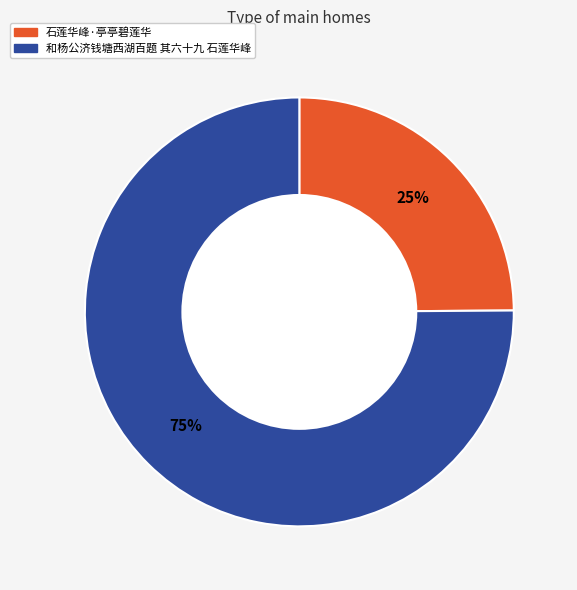

To the nearest percent, what percentage of the pie is 和杨公济钱塘西湖百题 其六十九 石莲华峰?

75%